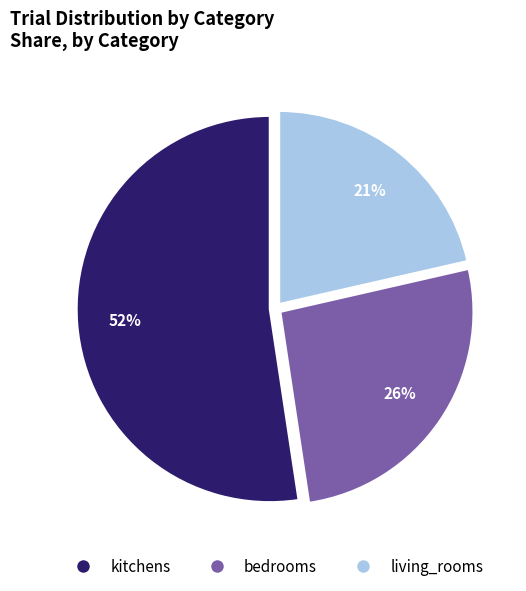

Which category has the smallest portion of the pie?

living_rooms